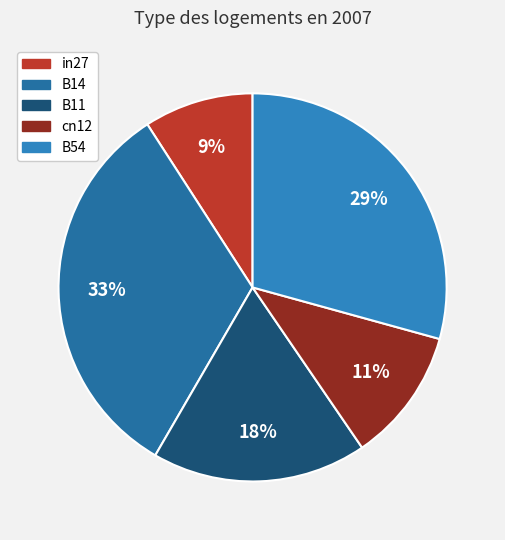

To the nearest percent, what portion does B54 represent?

29%